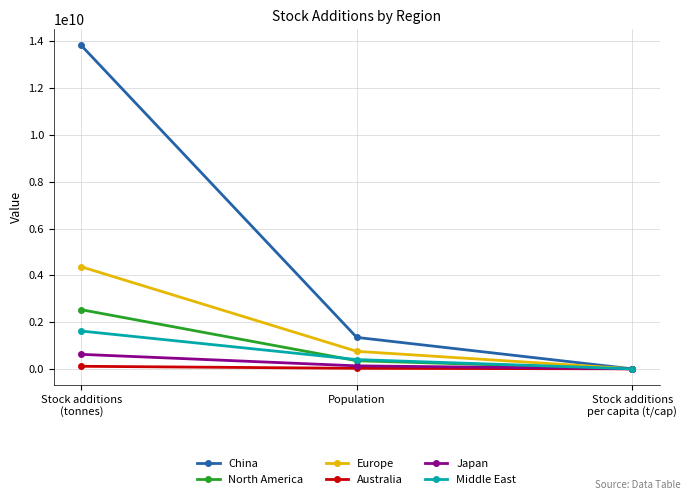

Does the chart have visible grid lines?

Yes